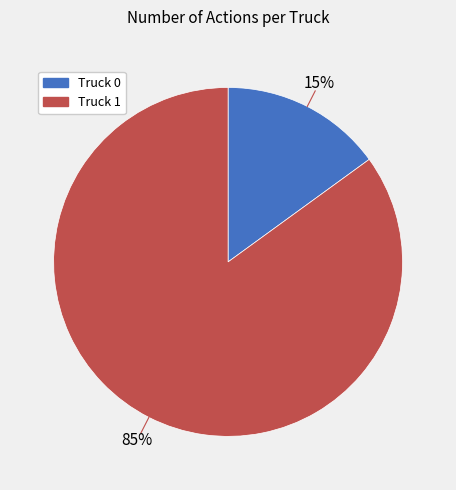

Which slice is the smallest?

Truck 0